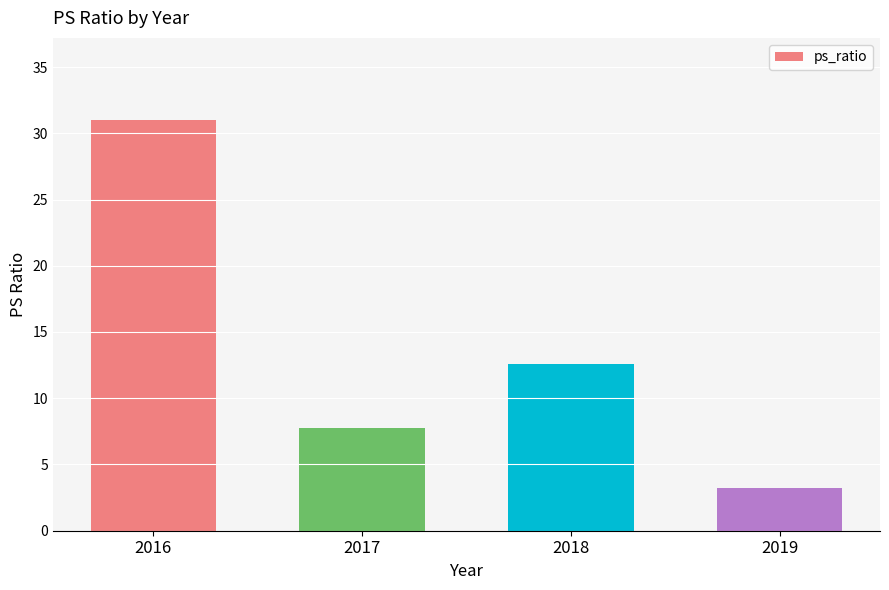

Rank the categories by value from highest to lowest.

2016, 2018, 2017, 2019